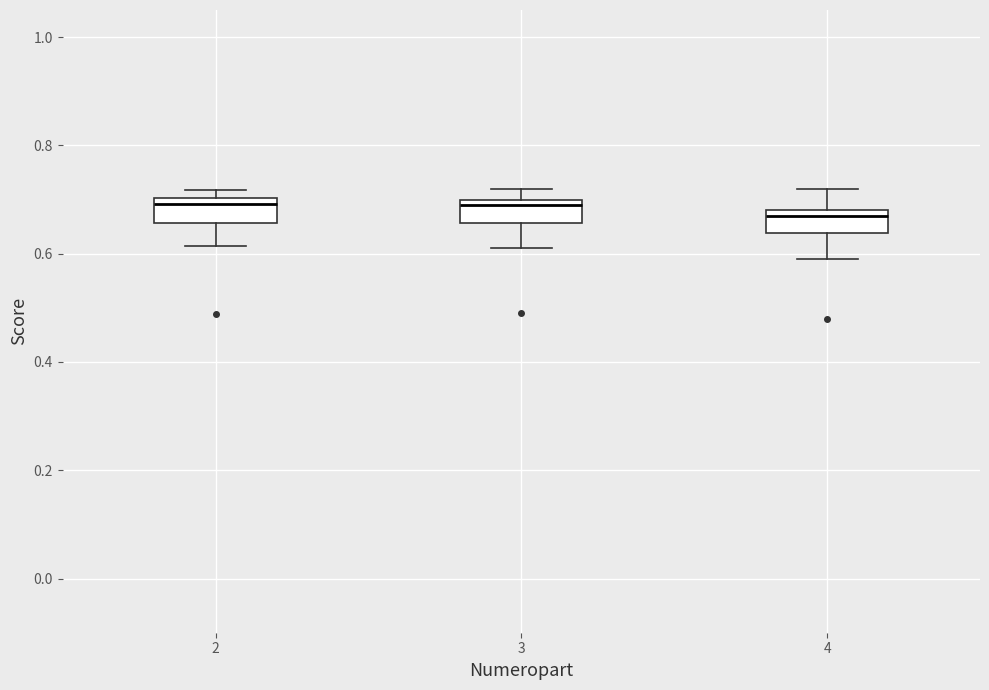

Reading left to right, transcribe this box plot: for each box, give where its median line is, the range the box spans, and where its two whiskers end, as read against the y-axis. The values are not printed on the chart, so give them approximately, as read against the axis.

2: median 0.70 (just below the box's upper edge), box 0.66 to 0.70, whiskers 0.62 to 0.72
3: median 0.70 (just below the box's upper edge), box 0.66 to 0.70, whiskers 0.62 to 0.72
4: median 0.68 (just below the box's upper edge), box 0.64 to 0.68, whiskers 0.60 to 0.72